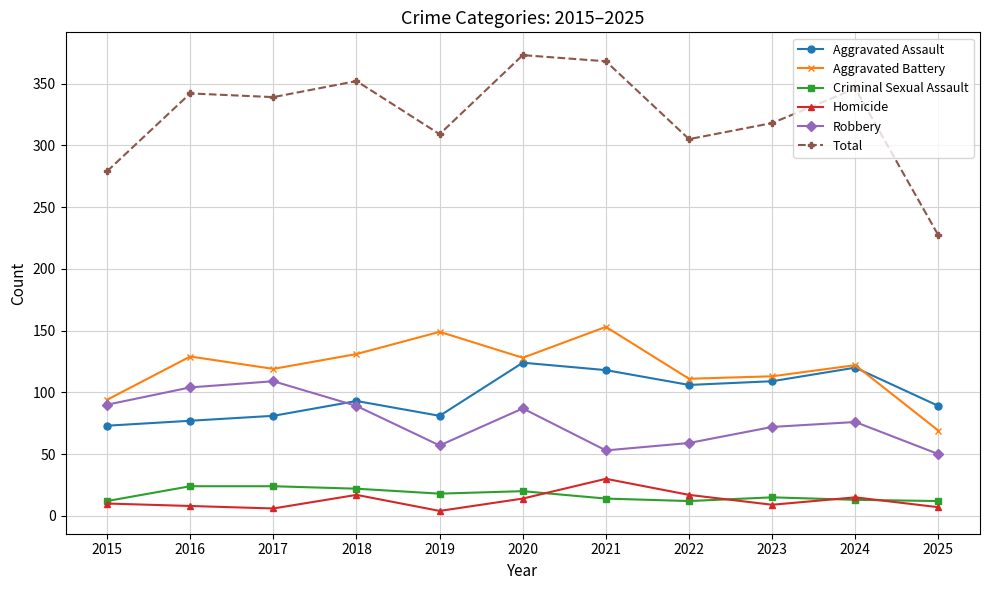

Count the number of categories in the chart.

11